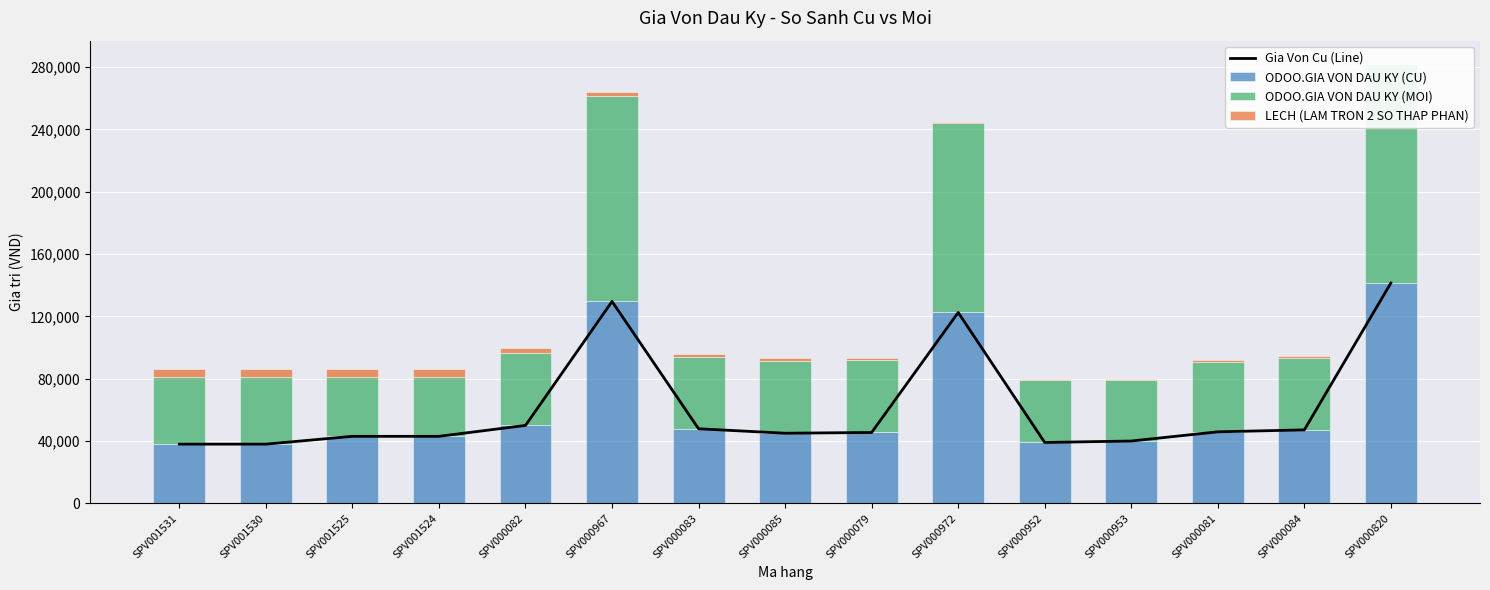

What are all the series names shown in the legend?

Gia Von Cu (Line), ODOO.GIA VON DAU KY (CU), ODOO.GIA VON DAU KY (MOI), LECH (LAM TRON 2 SO THAP PHAN)